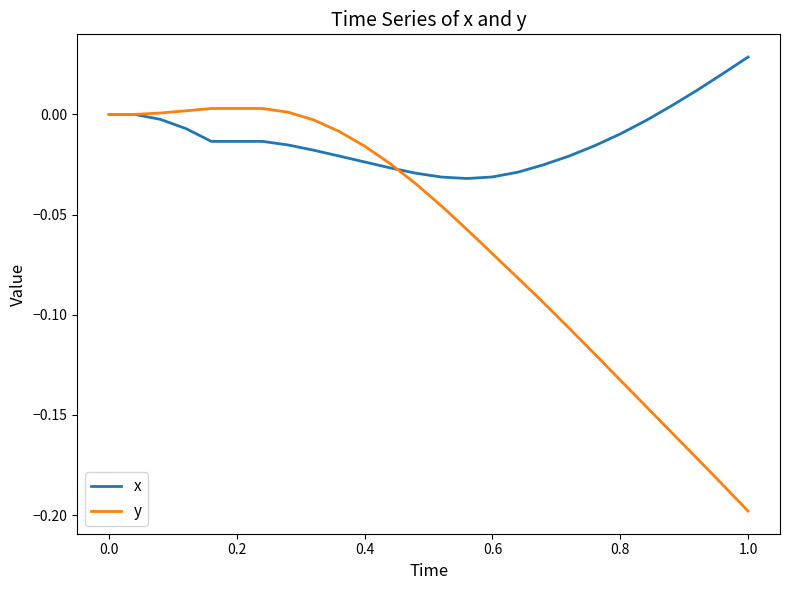

List the series in order of their peak value, highest first.

x, y